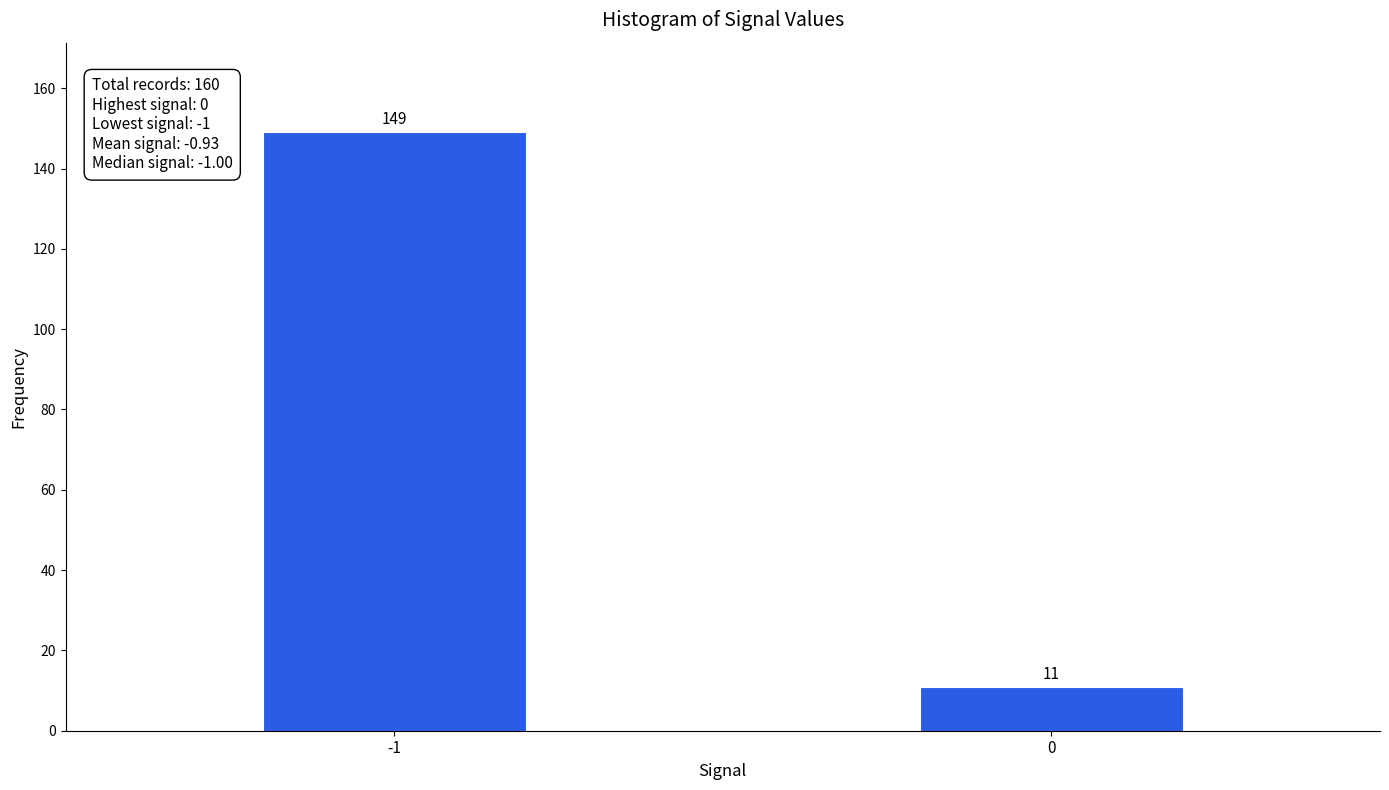

Reading right to left, transcribe all the data shown in this chart.

0=11	-1=149